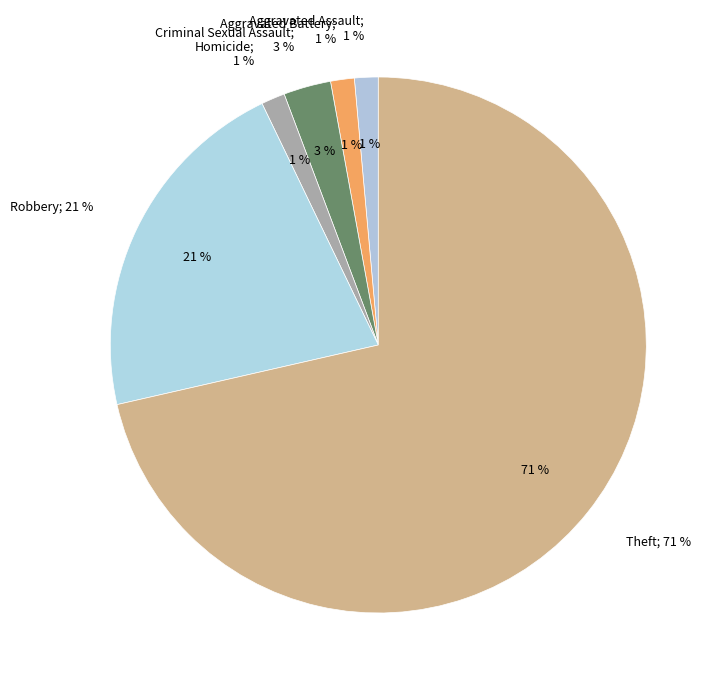

To the nearest percent, what is the difference between the Aggravated Battery and Theft slice percentages?

70%